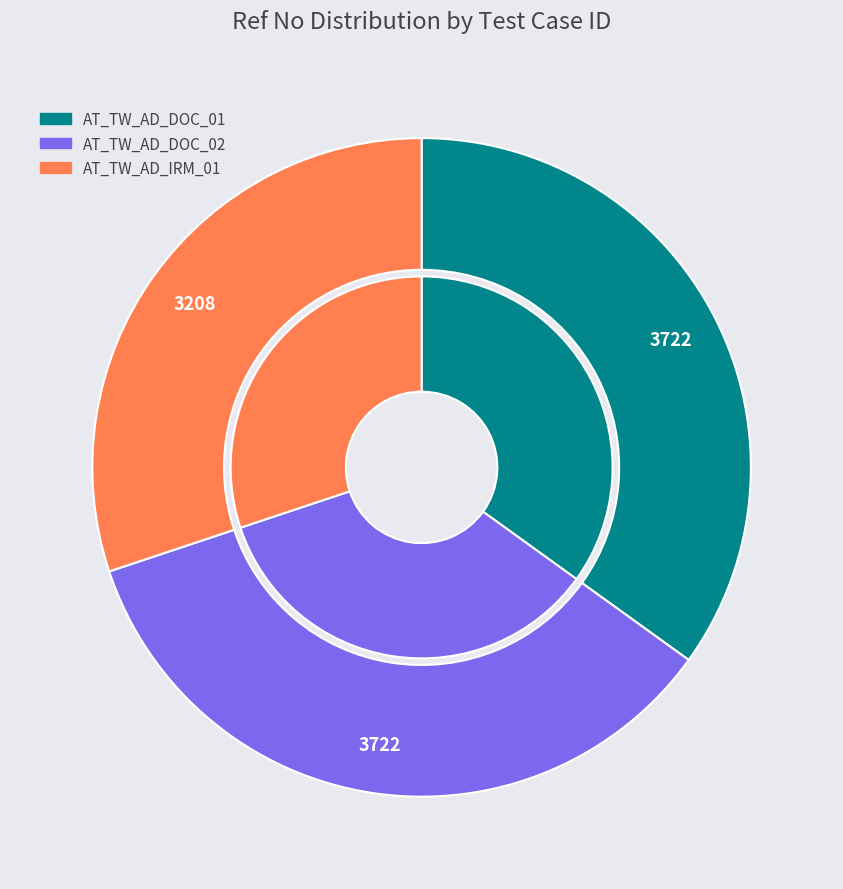

True or false: AT_TW_AD_DOC_01 accounts for 35% of the total.

True